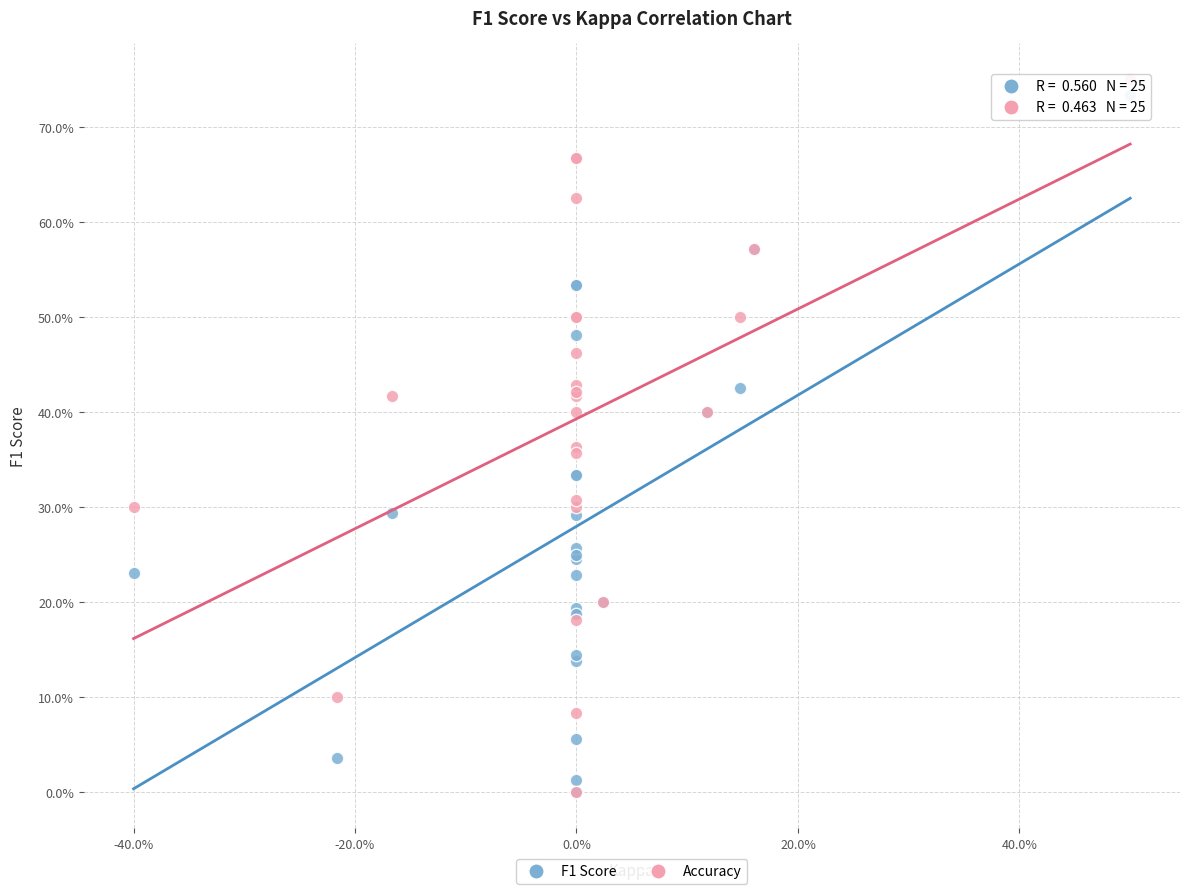

Which series contains the highest Y value?

Accuracy